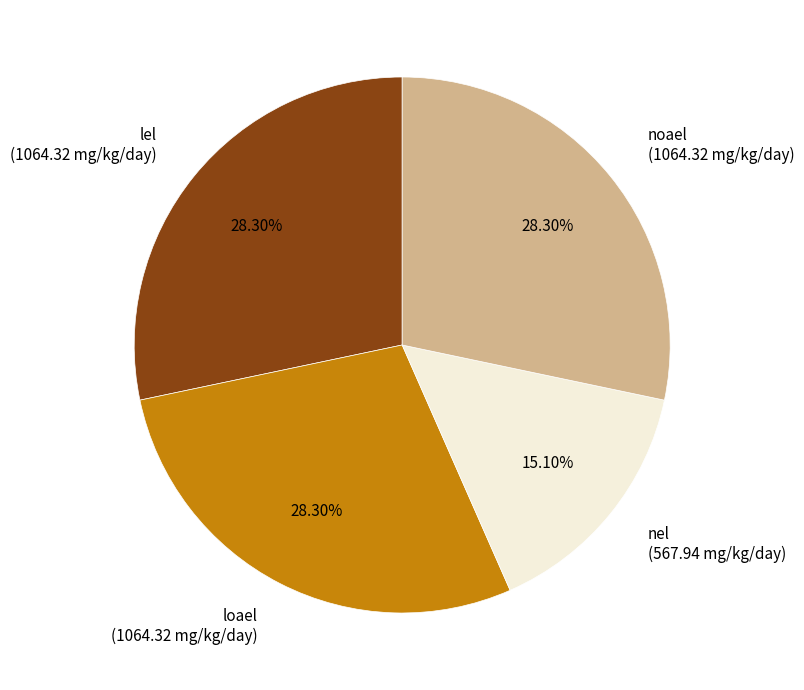

True or false: loael accounts for 28% of the total.

True